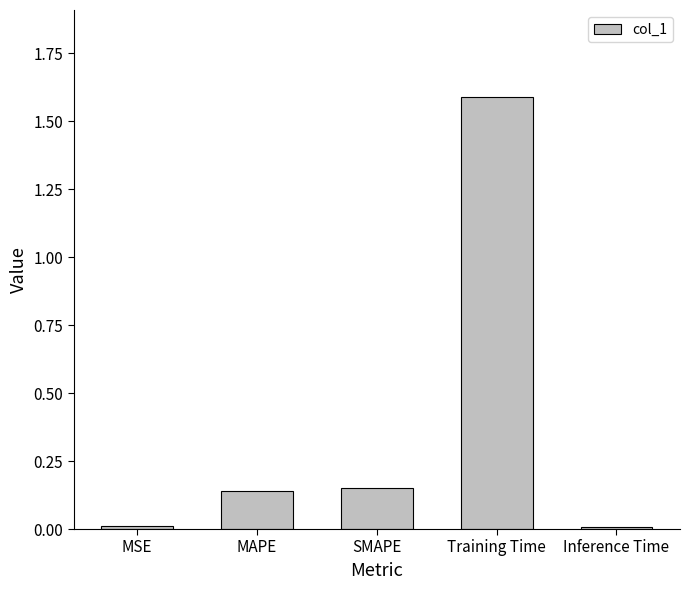

The value at MSE is 0.0. True or false?

True